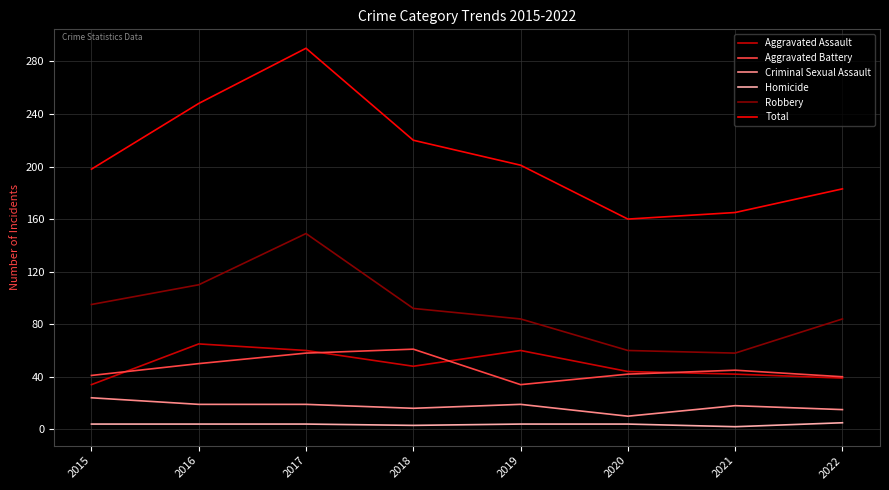

What value does the Homicide series have at 2019?

4